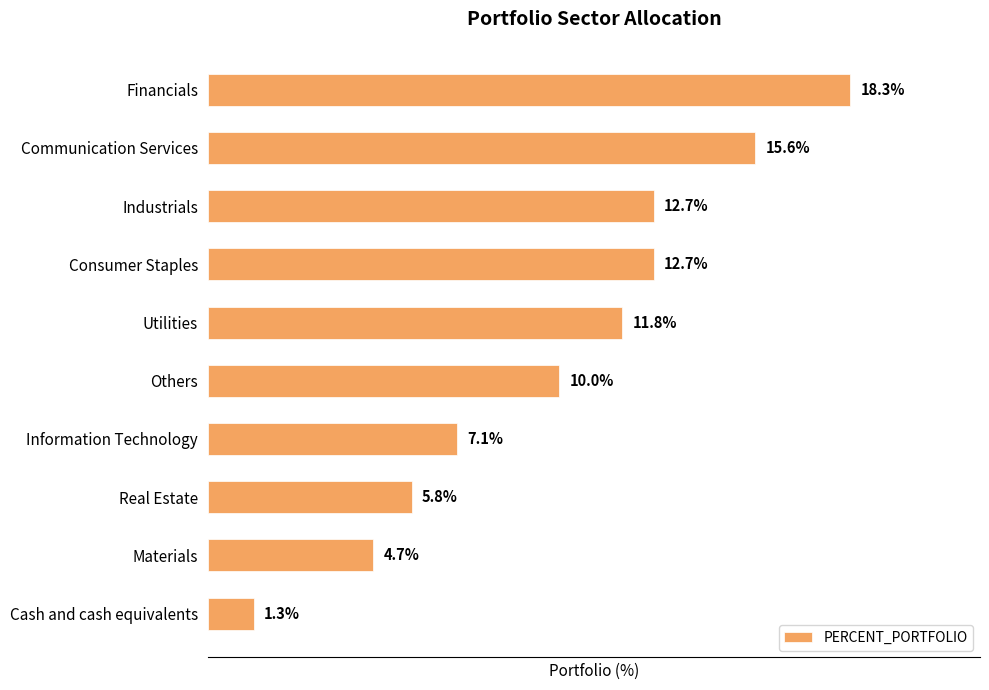

Between Information Technology and Cash and cash equivalents, which is larger?

Information Technology